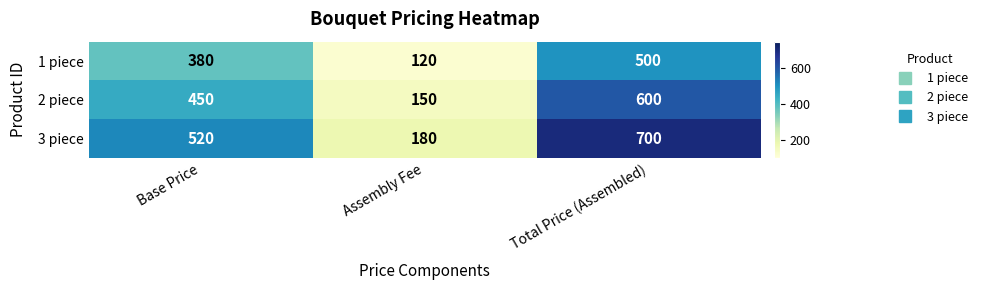

Which series changed the most between Base Price and Total Price (Assembled)?

3 piece